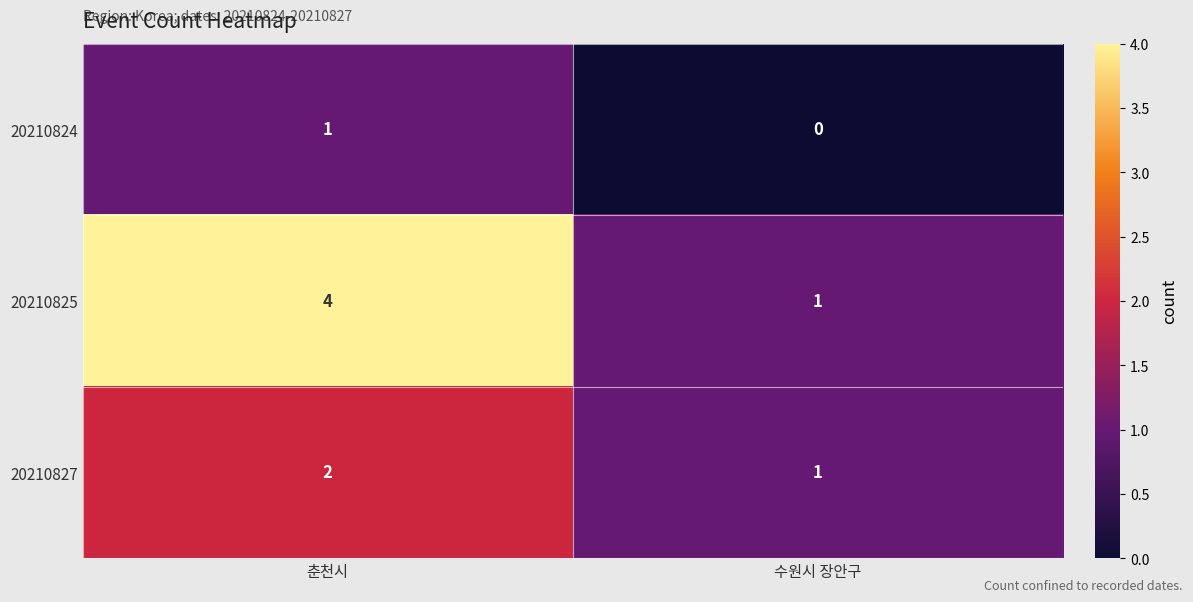

Which series changed the most between 춘천시 and 수원시 장안구?

20210825